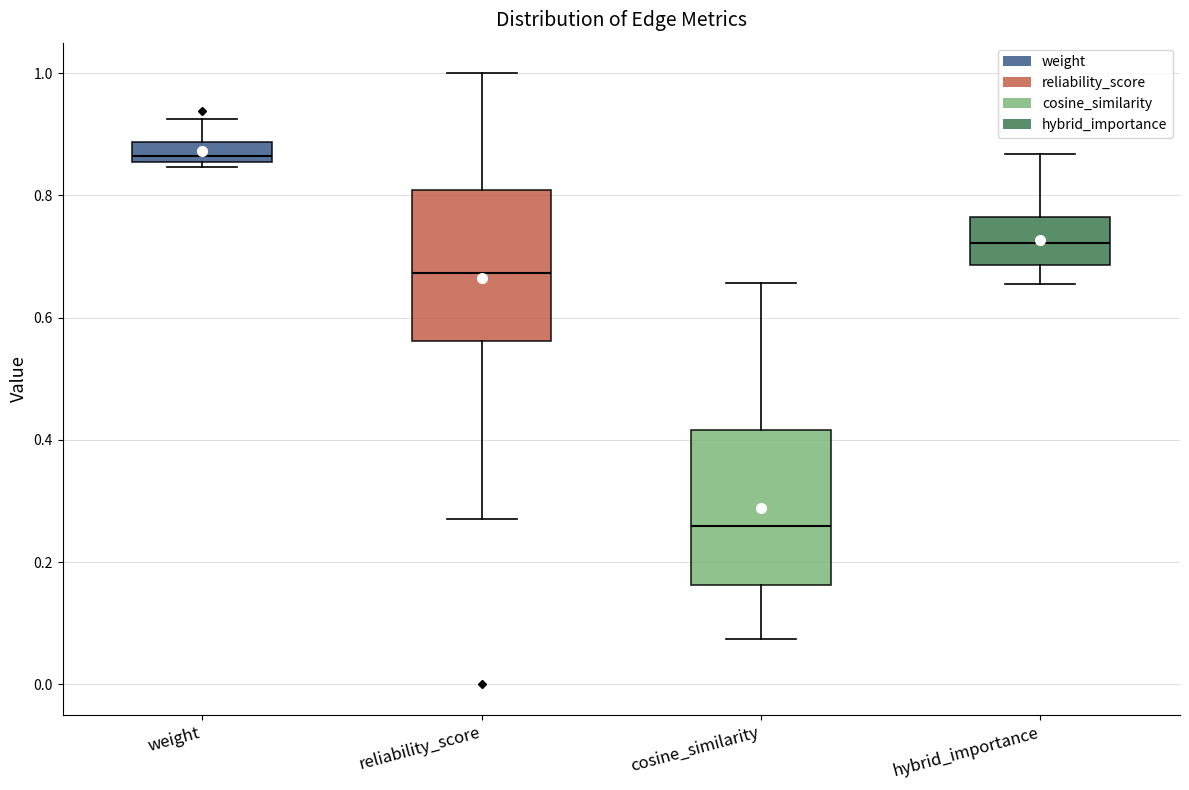

Reading left to right, transcribe this box plot: for each box, give where its median line is, the range the box spans, and where its two whiskers end, as read against the y-axis. The values are not printed on the chart, so give them approximately, as read against the axis.

weight: median 0.86 (just above the box's lower edge), box 0.86 to 0.88, whiskers 0.84 to 0.92
reliability_score: median 0.68, box 0.56 to 0.80, whiskers 0.26 to 1.00
cosine_similarity: median 0.26, box 0.16 to 0.42, whiskers 0.08 to 0.66
hybrid_importance: median 0.72, box 0.68 to 0.76, whiskers 0.66 to 0.86